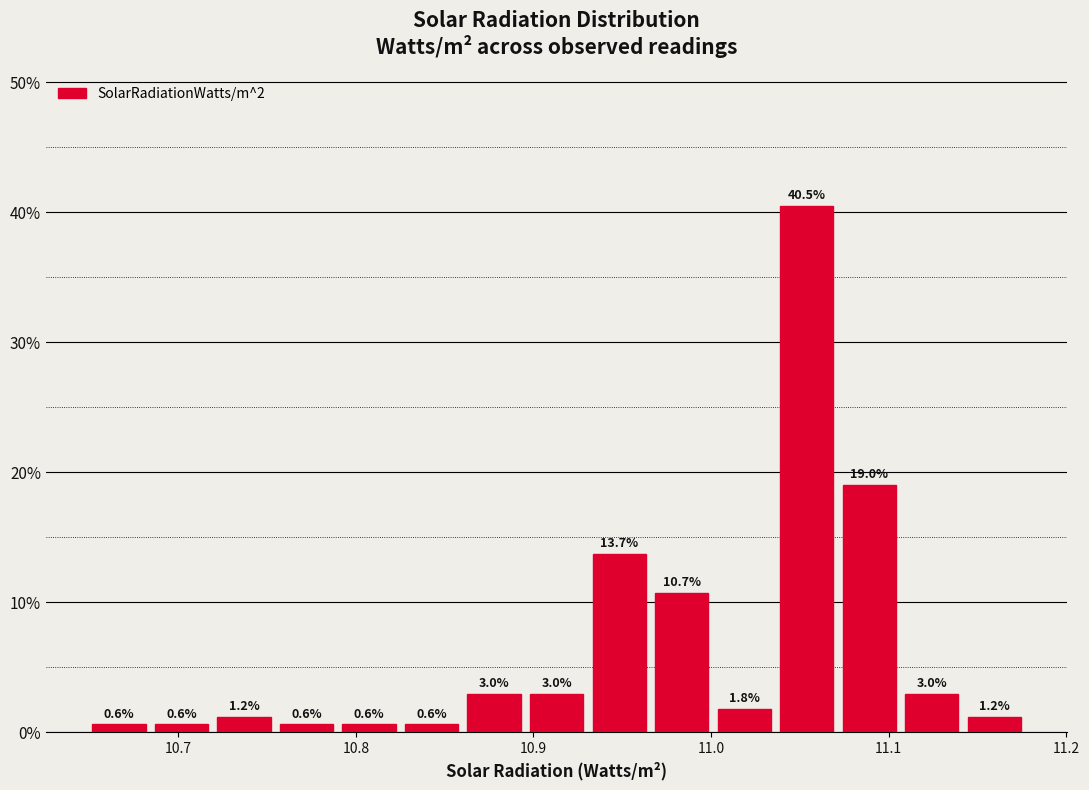

Read against the x-axis, roughly where is the centre of the tallest bar?

11.05